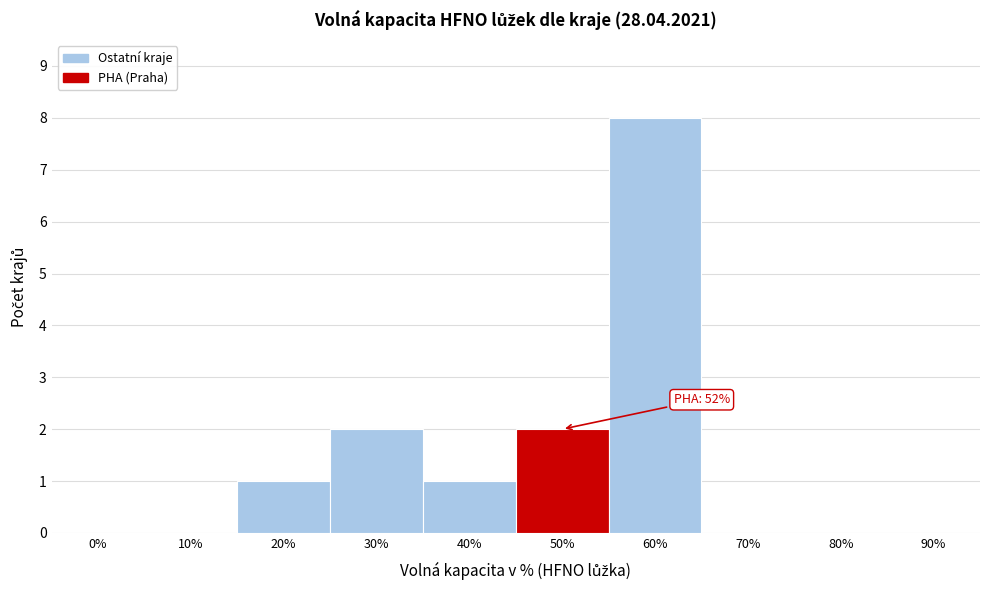

Reading right to left, list all the values displayed in this chart.

90%=0	80%=0	70%=0	60%=8	50%=2	40%=1	30%=2	20%=1	10%=0	0%=0